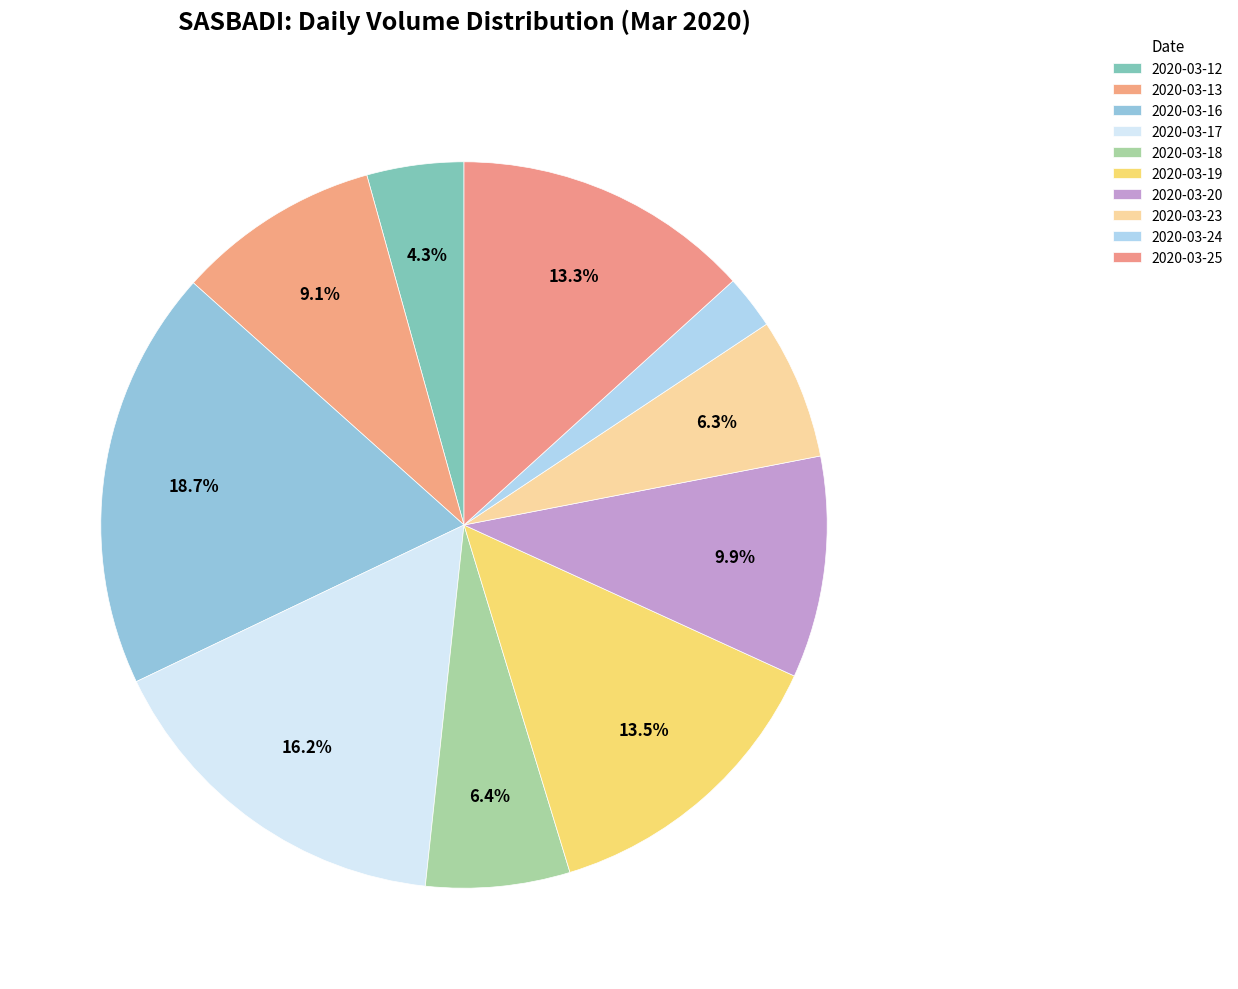

Does 2020-03-24 account for over 50% of the chart?

No